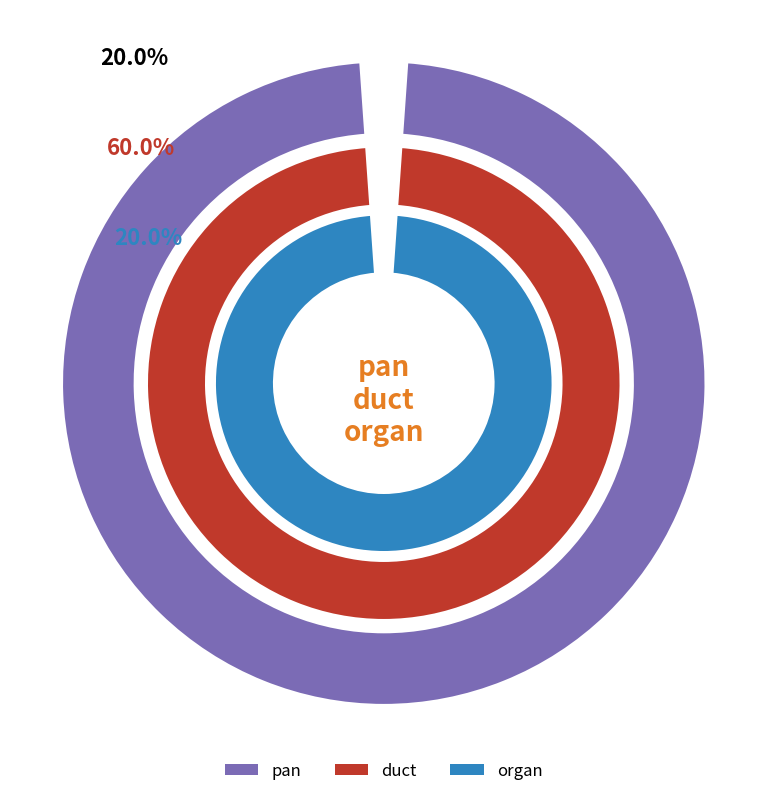

How much of the chart is everything except organ?

80.0%